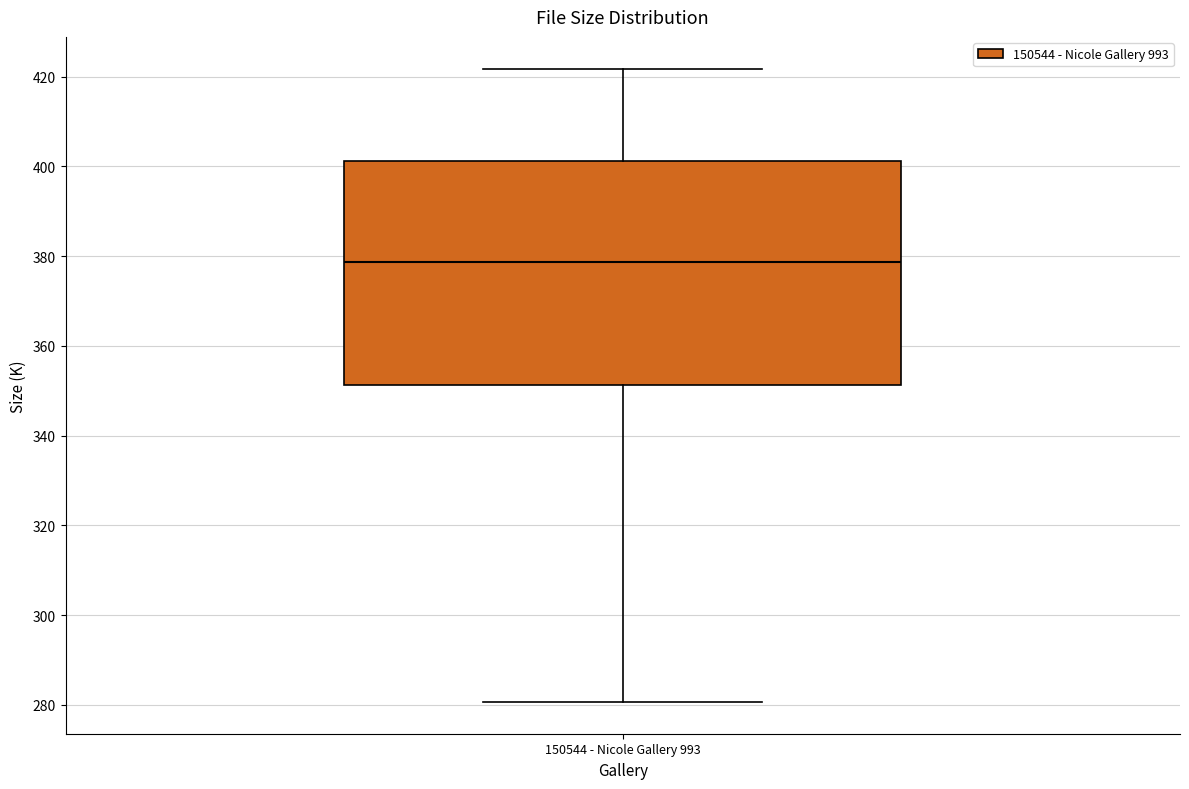

Read this box plot against the y-axis: the position of the median line, the range covered by the box, and the ends of both whiskers. The values are not printed on the chart, so give them approximately, as read against the axis.

median 378, box 352 to 402, whiskers 280 to 422